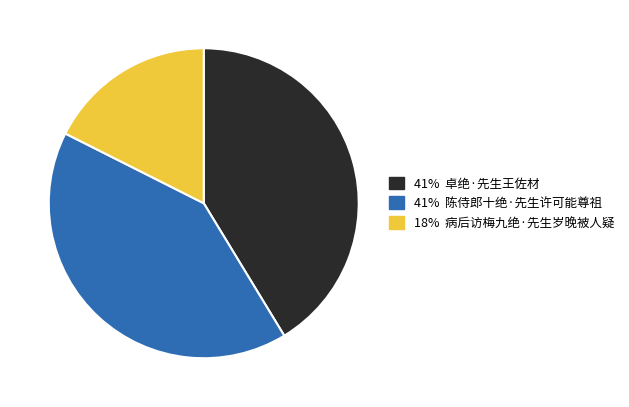

Does any single category account for the majority?

No